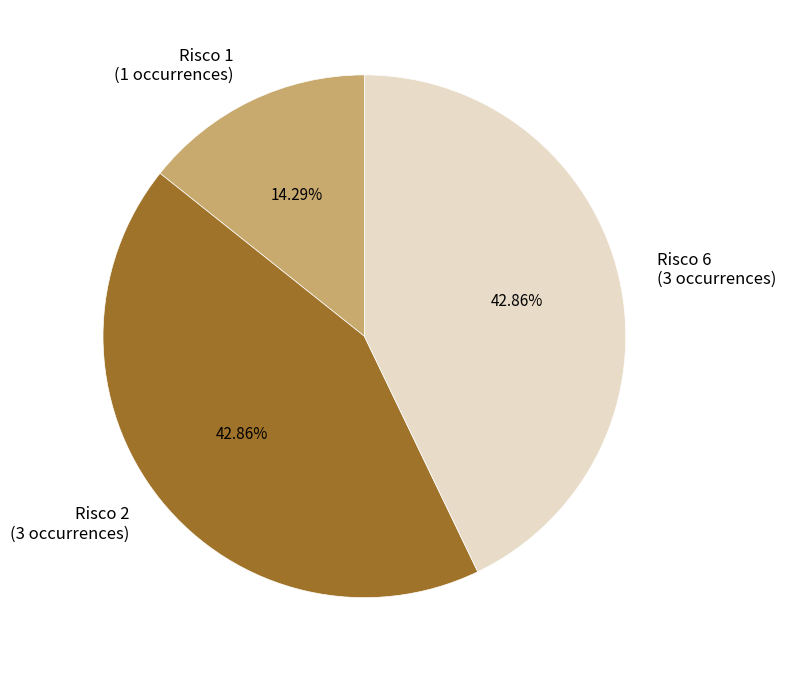

The Risco 6 slice represents 35% of the pie. True or false?

False